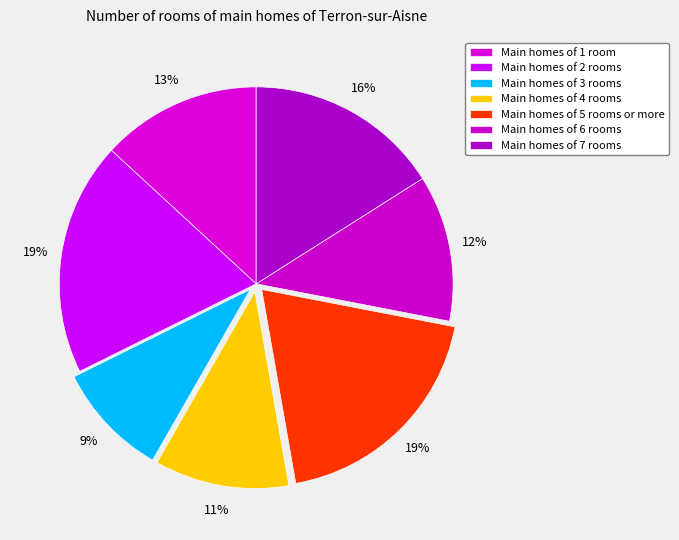

How many segments does this pie chart have?

7